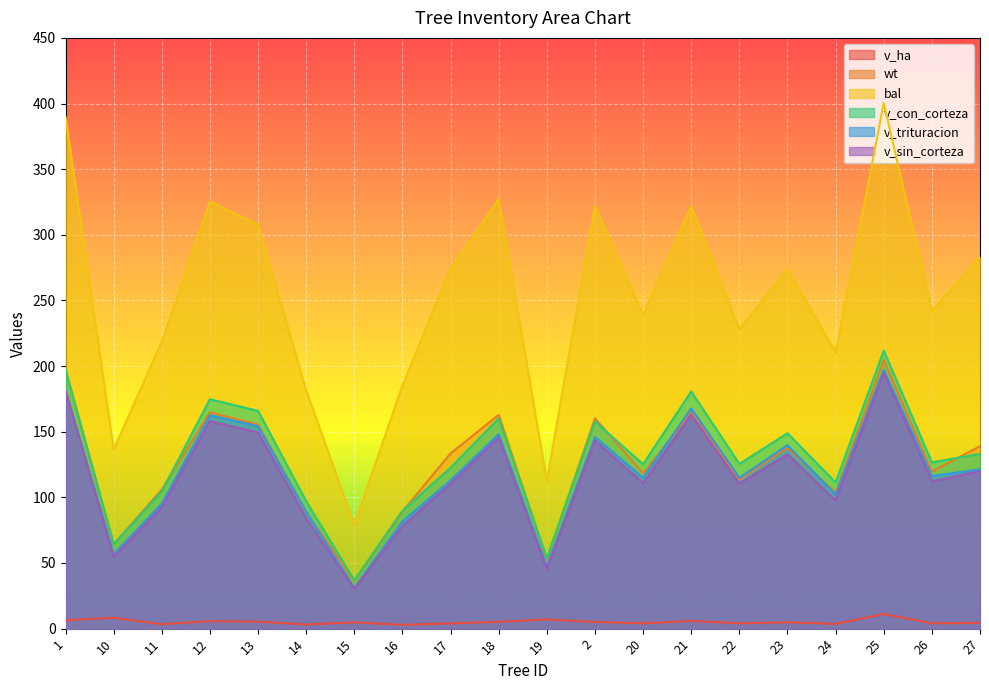

What is the lowest value of the wt series?

36.2